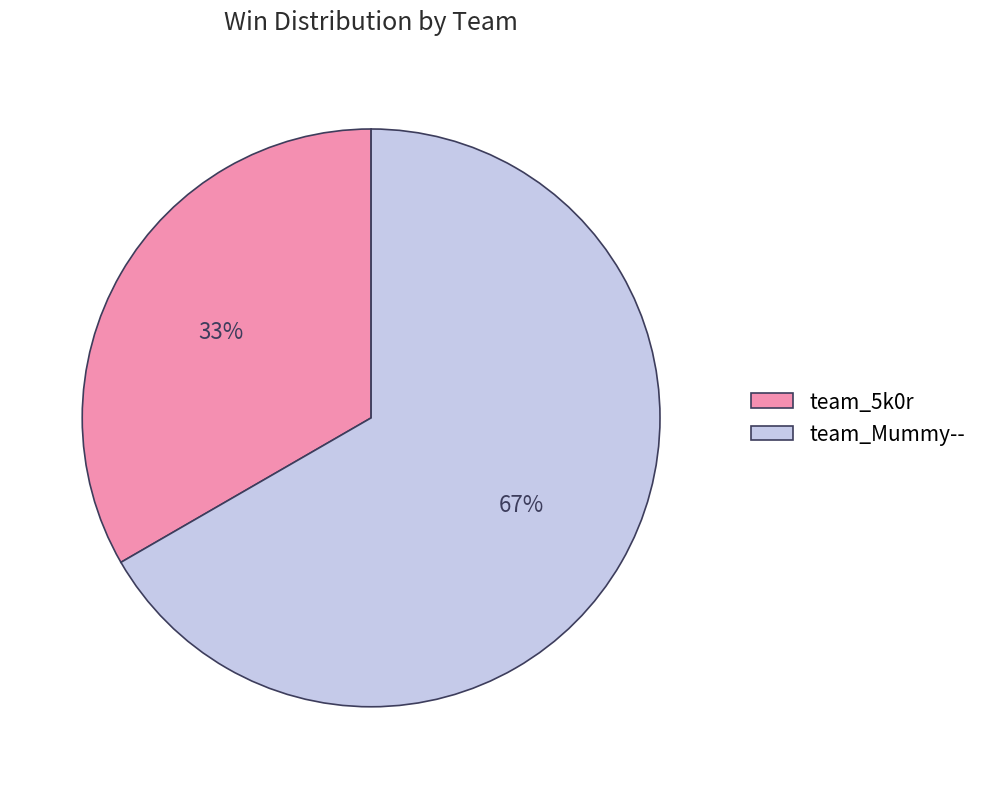

Do team_Mummy-- and team_5k0r together represent more than half of the pie?

Yes